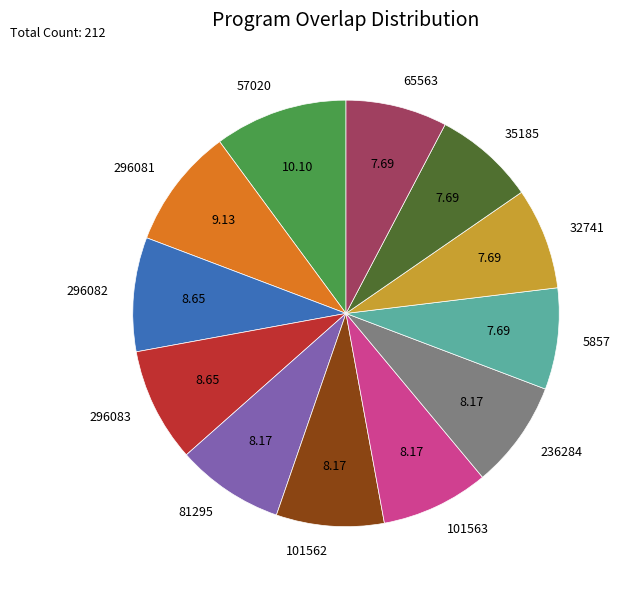

Which has a higher value, 65563 or 296081?

296081